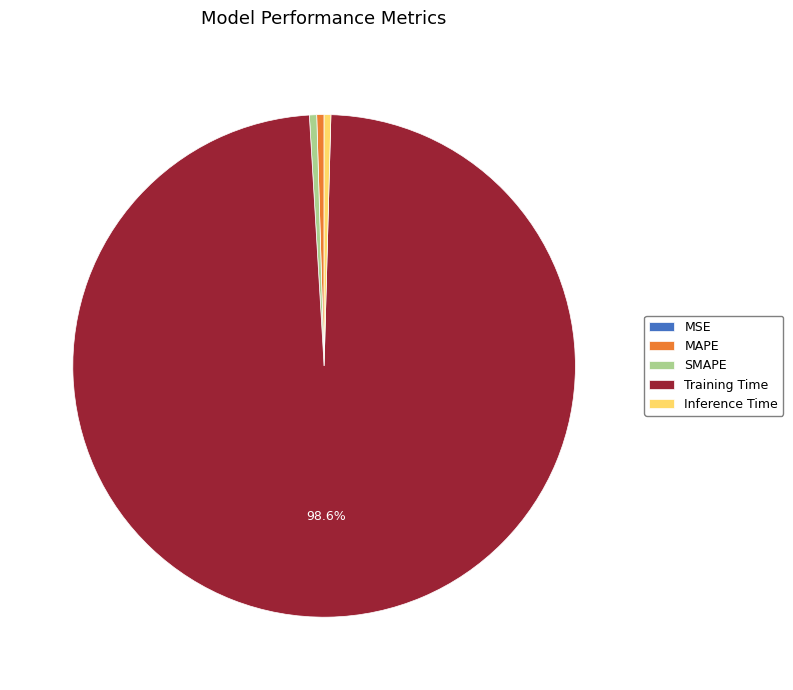

Which slice is the largest?

Training Time